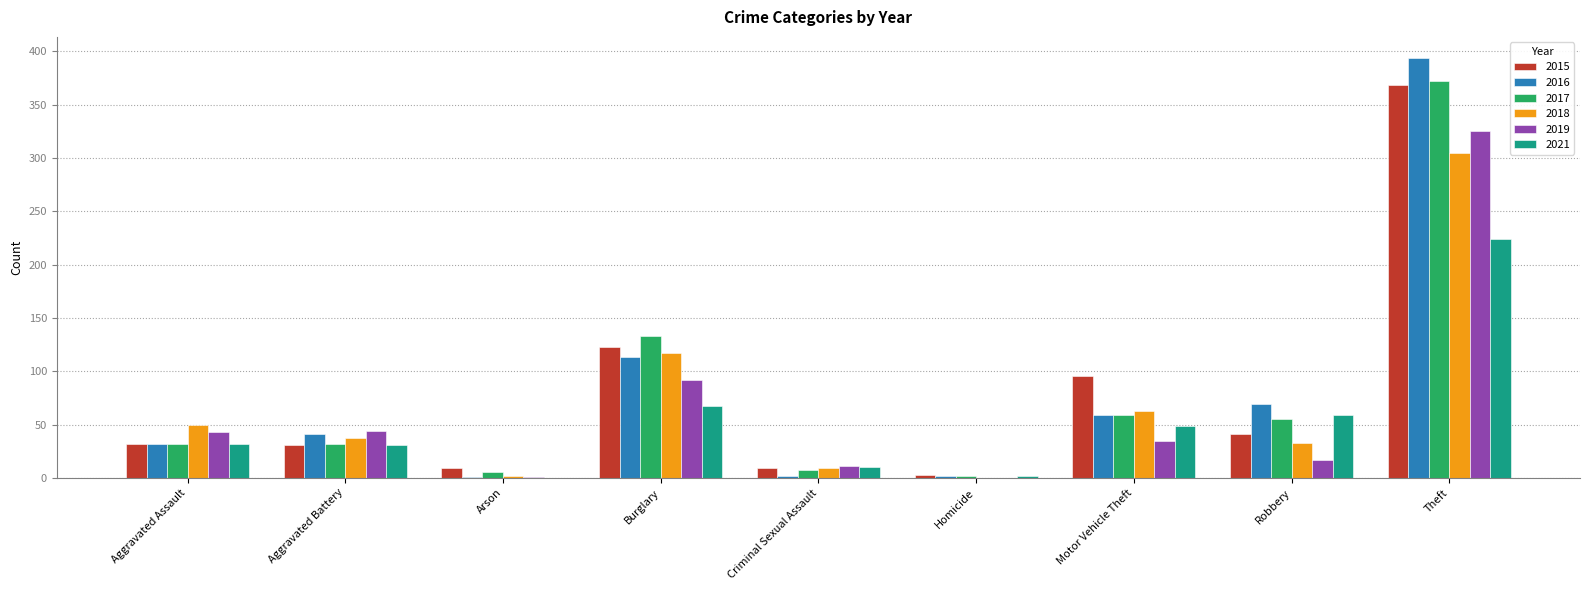

Is the value of 2017 at Aggravated Assault greater than the value of 2015 at Homicide?

Yes